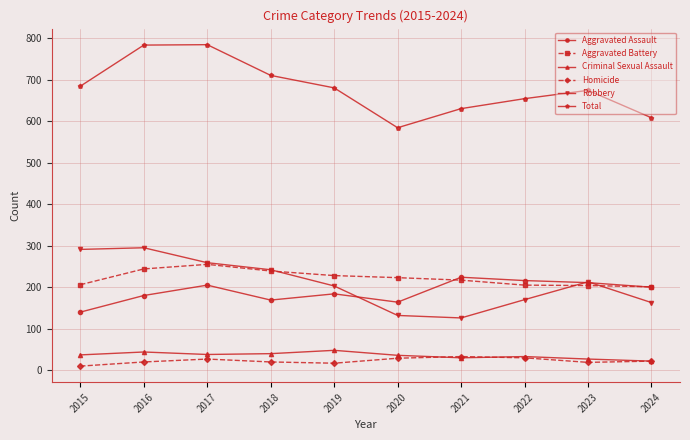

Where is the first local maximum for Aggravated Assault?

2017